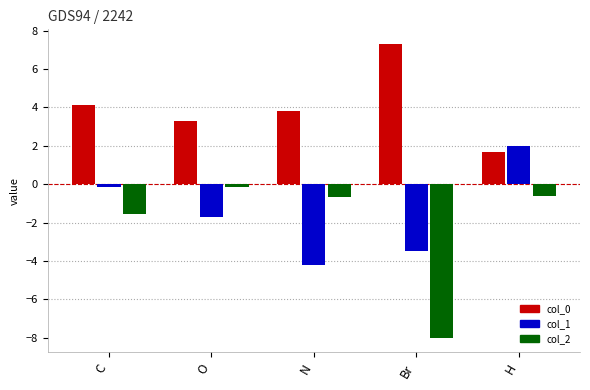

At O, list the series in order from smallest to largest.

col_1, col_2, col_0